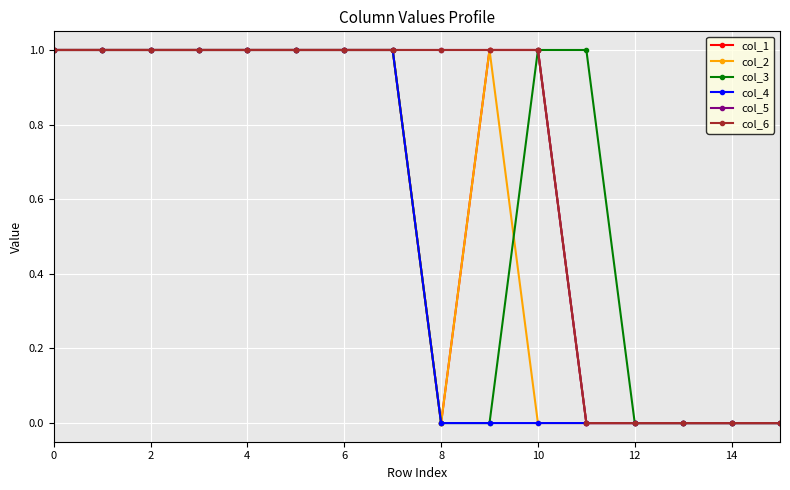

Is this an area chart (filled region under the line)?

No